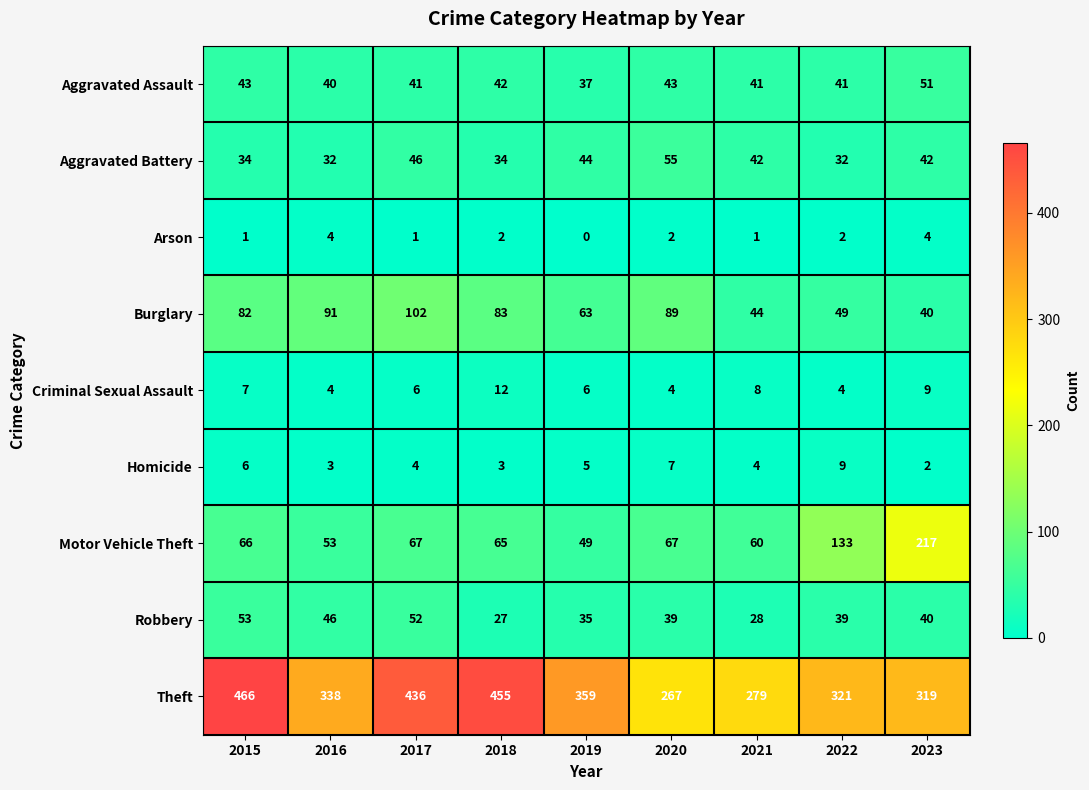

The Criminal Sexual Assault series shows 10 at 2017. True or false?

False